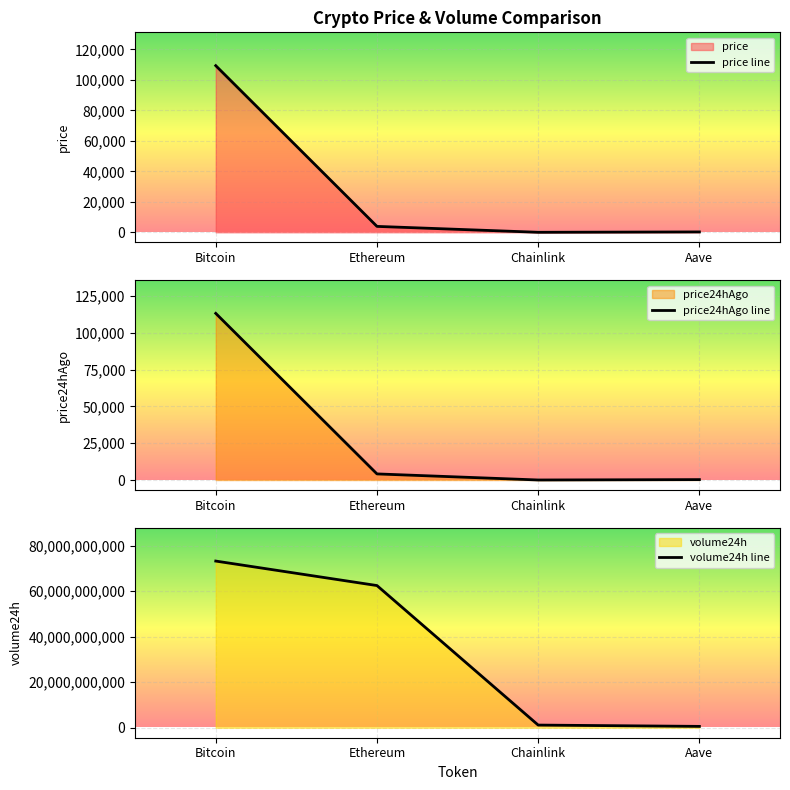

Which series has the largest total across all categories?

volume24h line